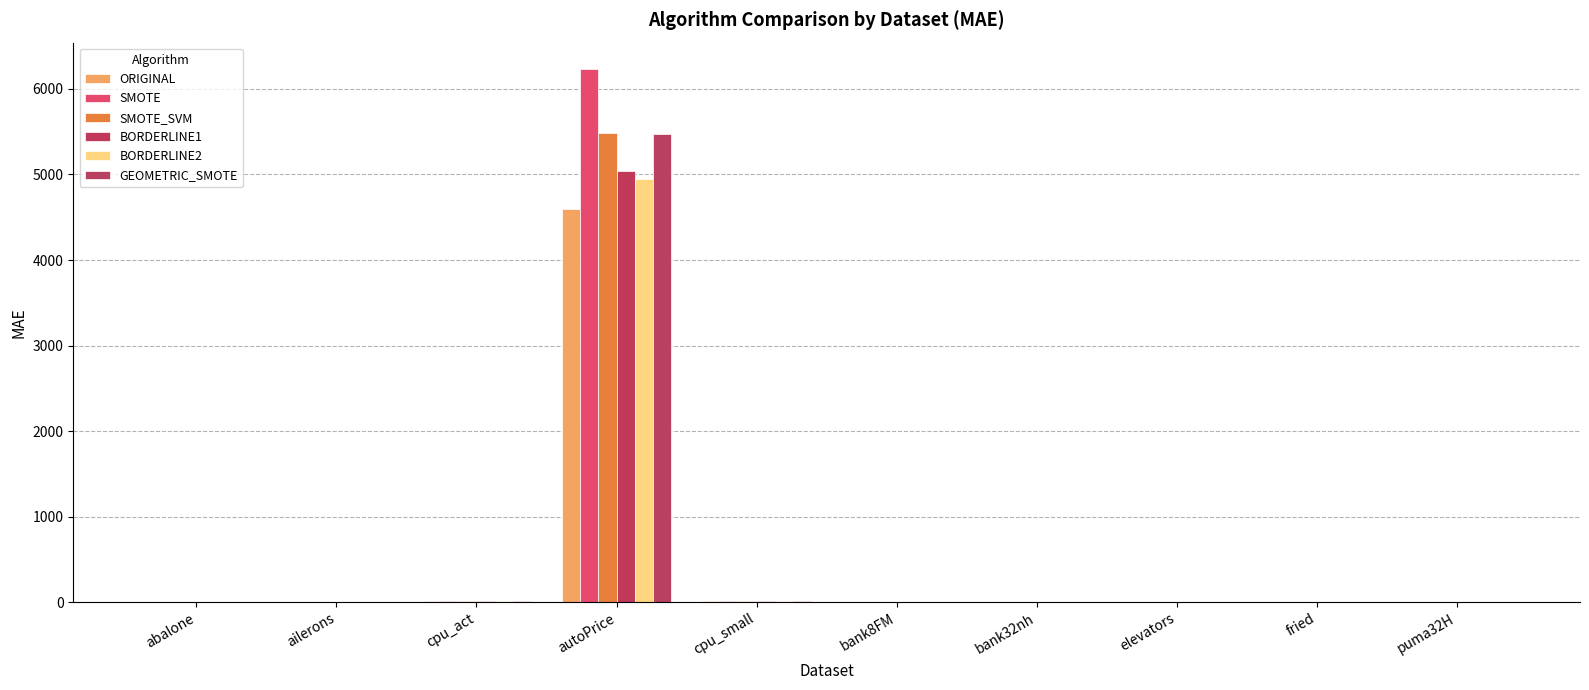

How many values in the SMOTE series exceed 2?

5